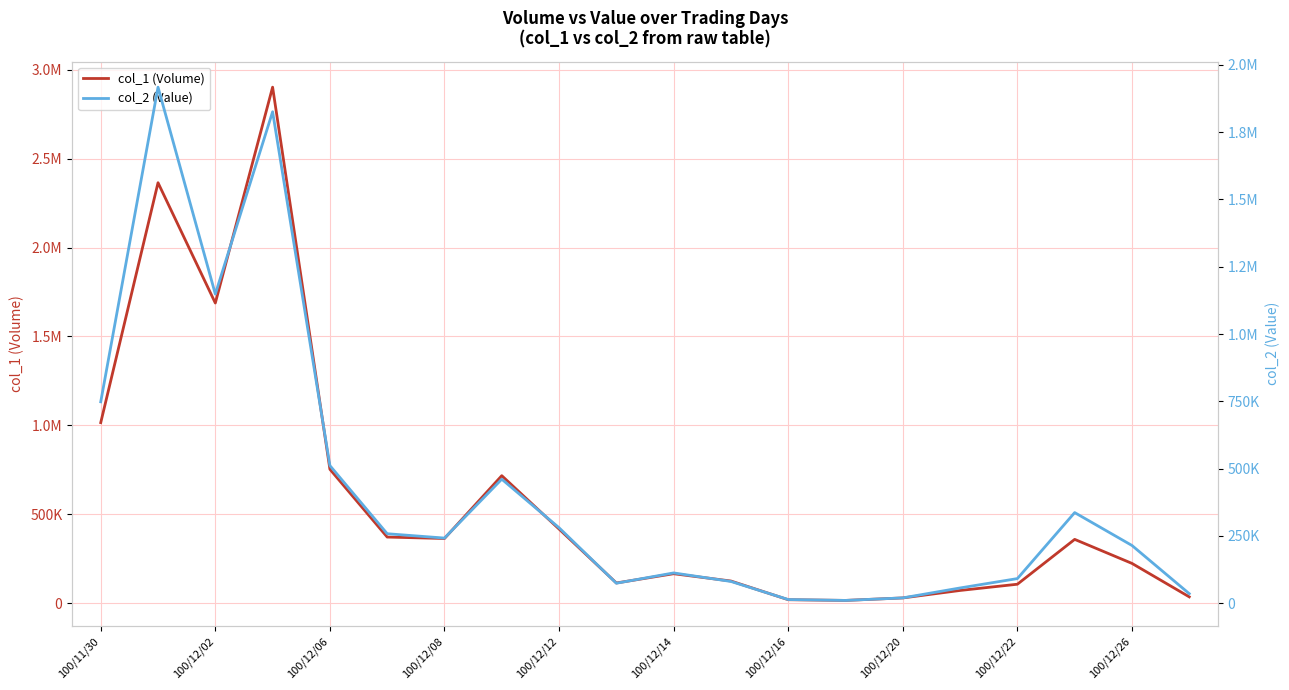

What value does the col_1 (Volume) series have at 13?

17000